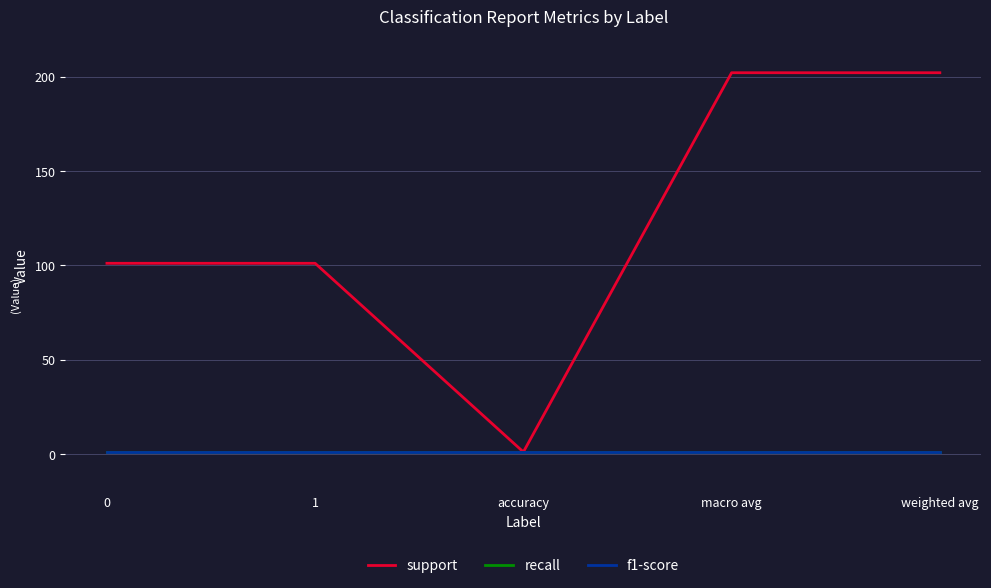

What is the minimum value shown in the chart?

1